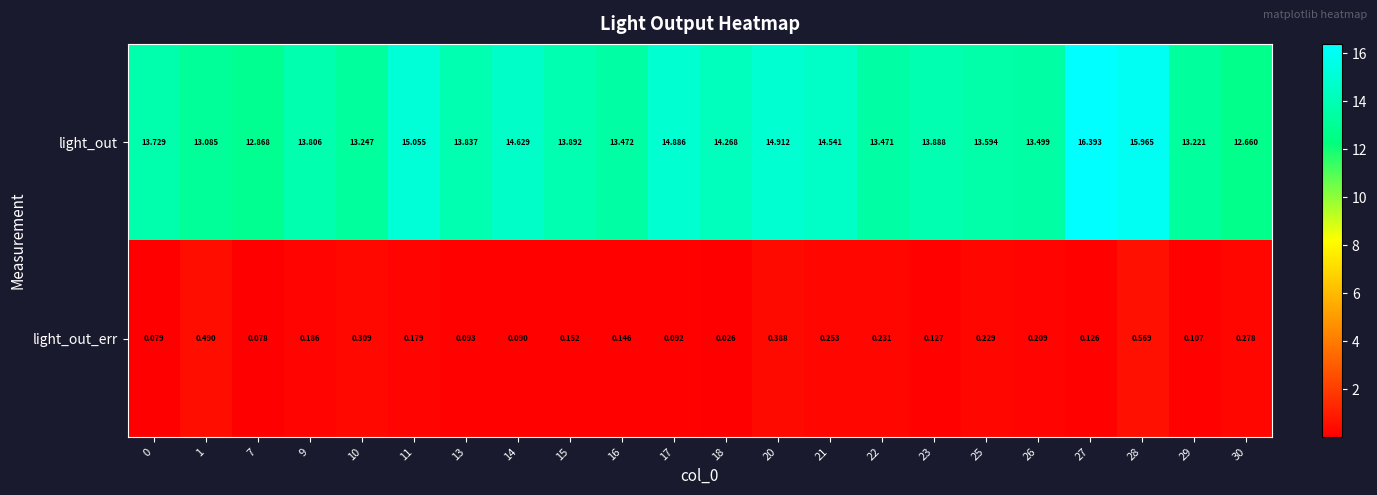

What is the difference between the highest and lowest values at 27?

16.3